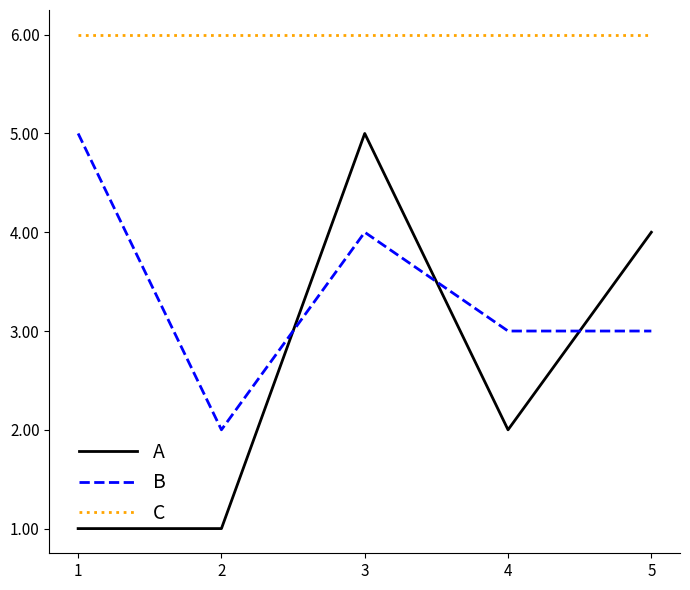

Rank the series at 4 from highest to lowest value.

C, B, A